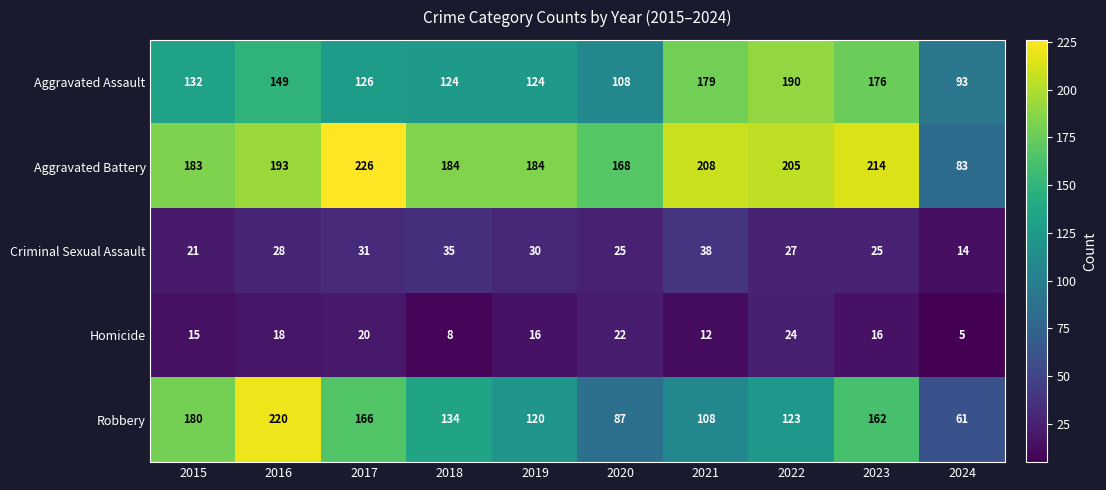

At how many categories does at least one series exceed 37?

10